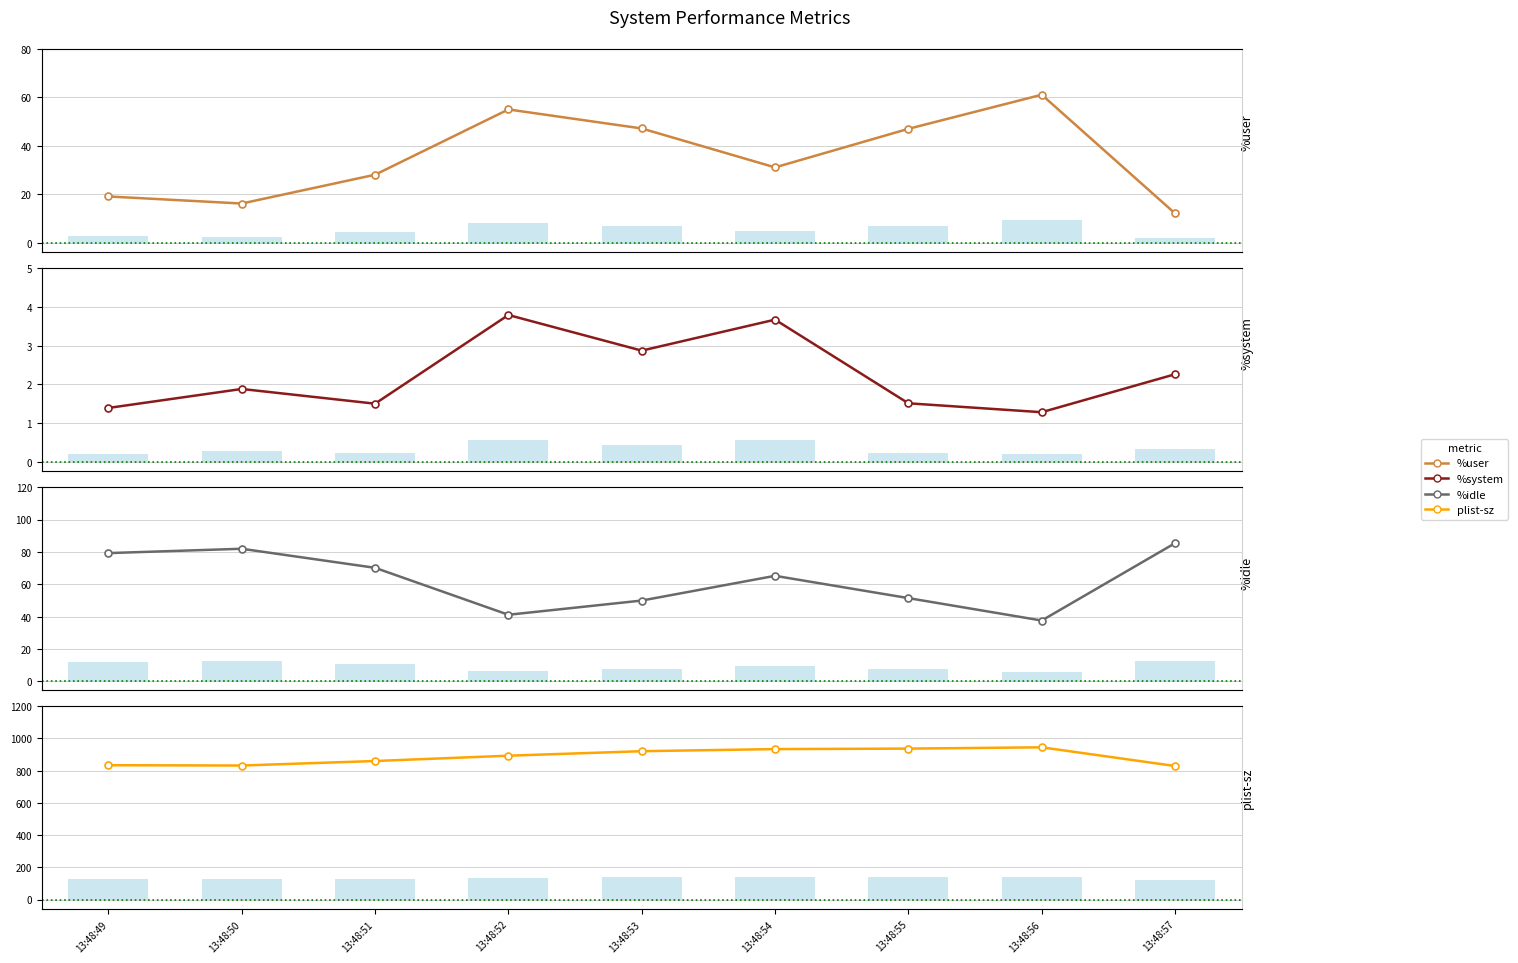

Is it true that %user equals 28.1 at 13:48:51?

True